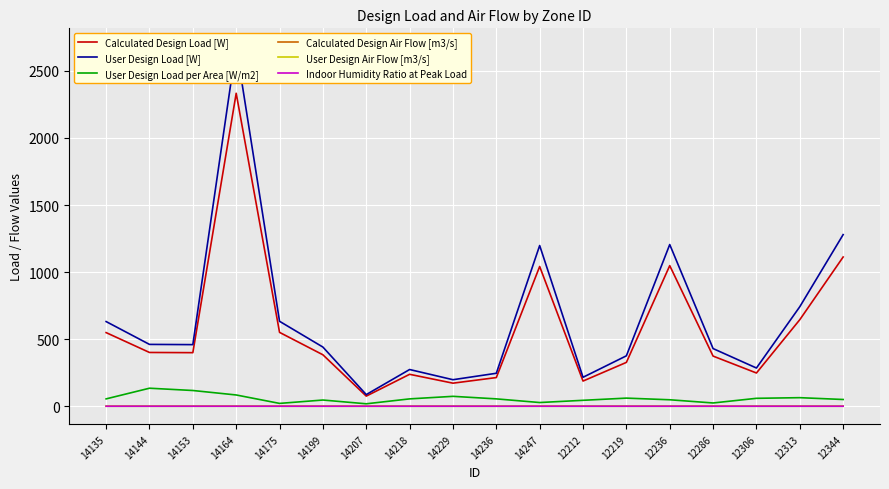

Is it true that User Design Load per Area [W/m2] equals 220.0 at 14144?

False